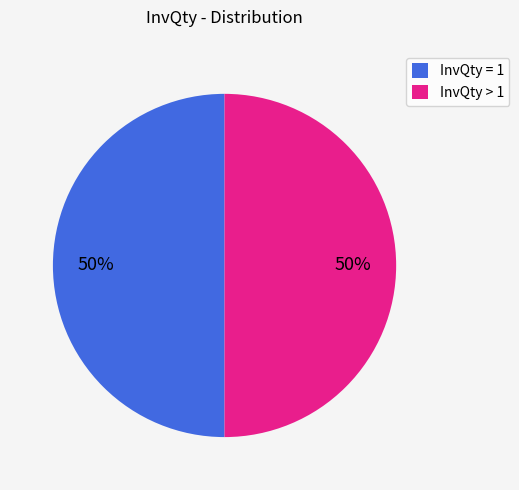

Is it true that InvQty = 1 is 63% of the pie?

False